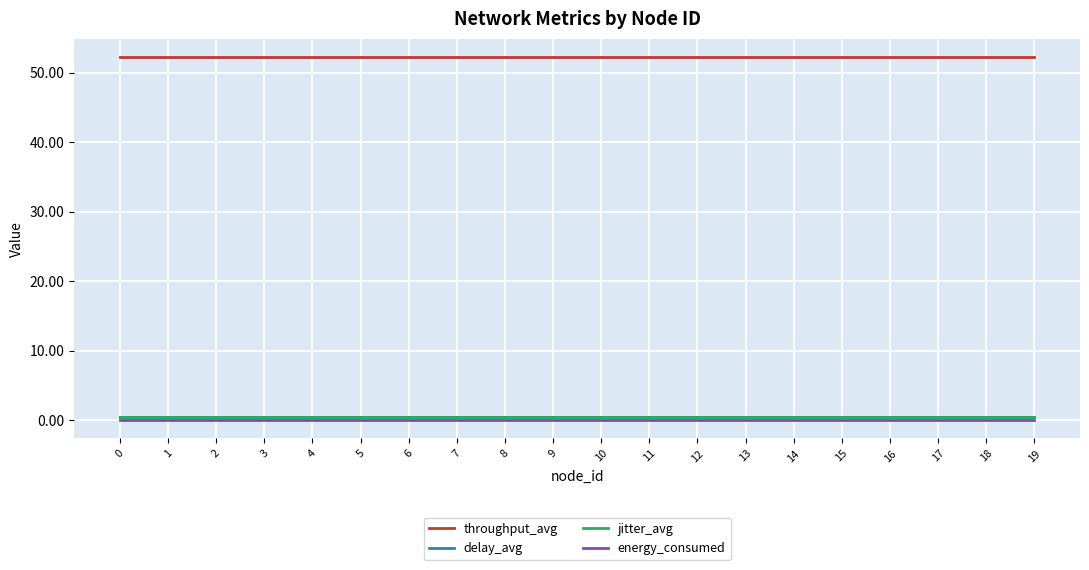

Does the chart display data point markers on the line(s)?

No